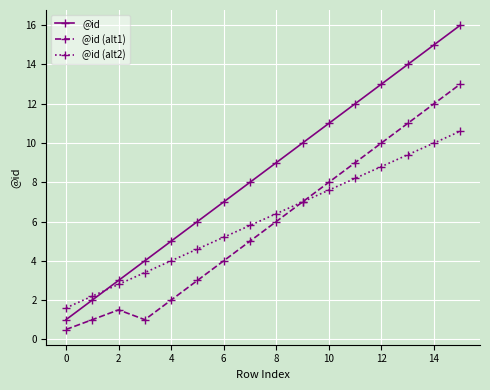

True or false: @id (alt1) and @id intersect in this chart.

False